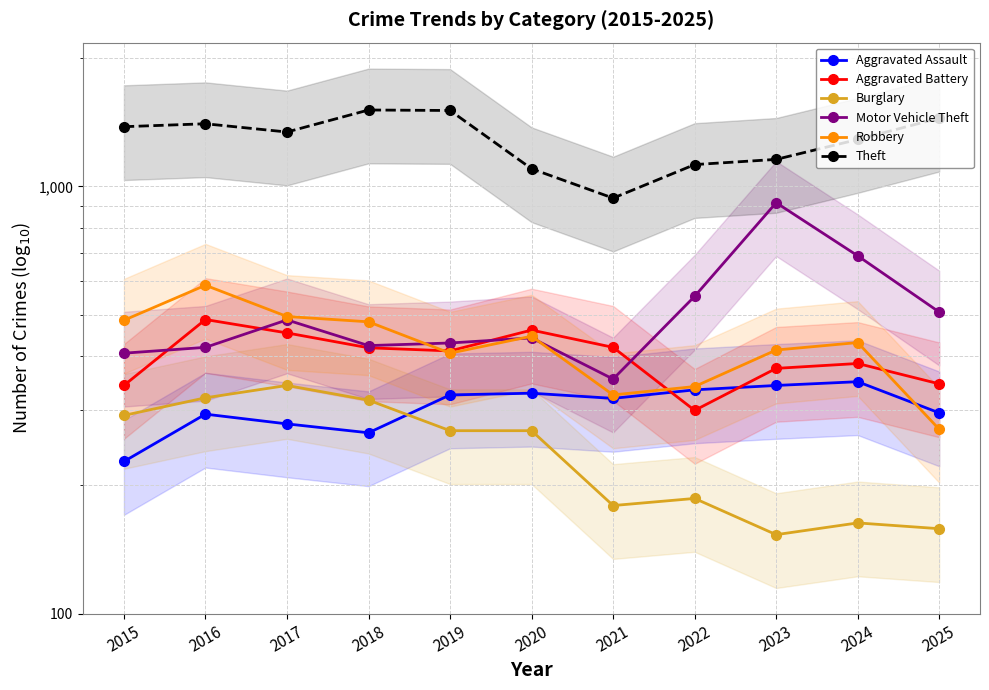

Reading right to left, list all the values displayed in this chart.

Aggravated Assault: 295	349	342	334	319	328	325	265	278	293	227
Aggravated Battery: 345	385	375	299	420	461	412	419	454	488	342
Burglary: 158	163	153	186	179	268	268	316	342	320	291
Motor Vehicle Theft: 508	688	916	553	354	442	430	424	487	420	407
Robbery: 270	431	414	340	325	446	407	482	496	587	486
Theft: 1445	1288	1157	1125	939	1100	1506	1510	1341	1402	1380